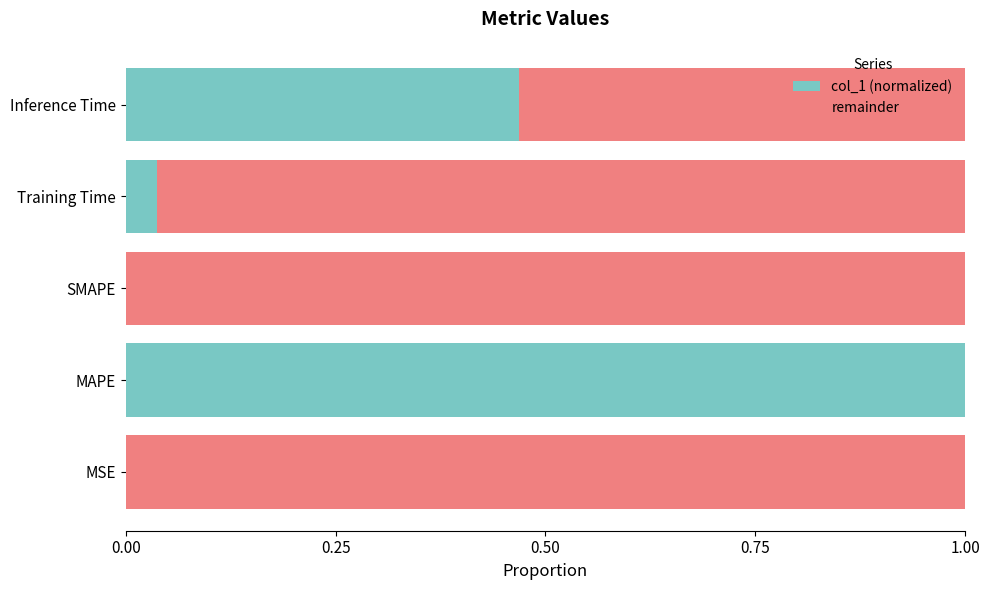

At which label does col_1 (normalized) reach its peak?

MAPE